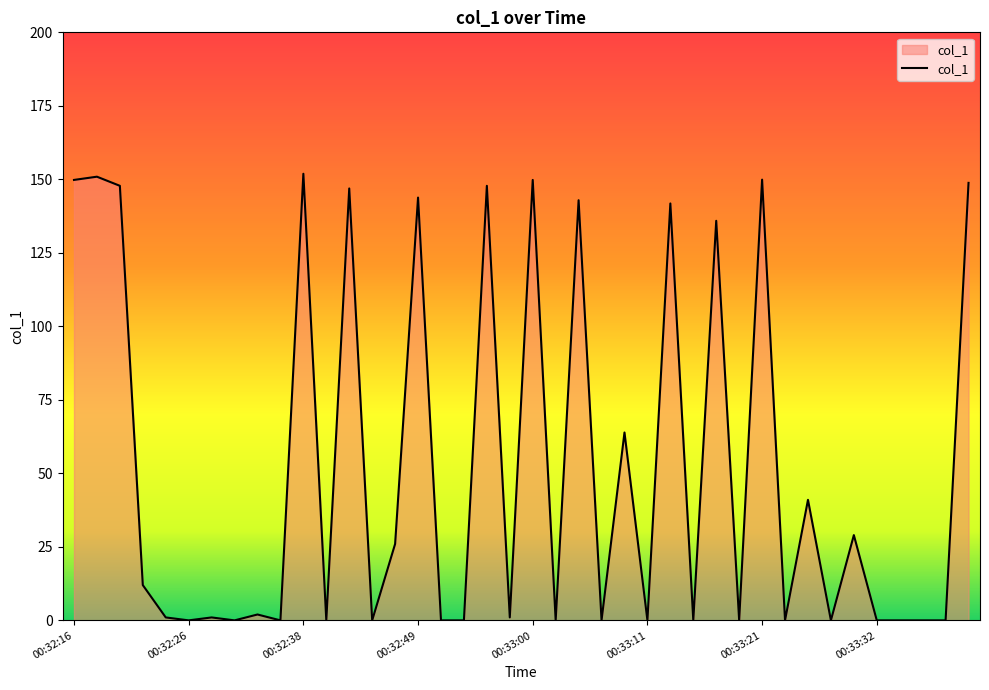

What is the difference between the maximum and minimum values?

151.9